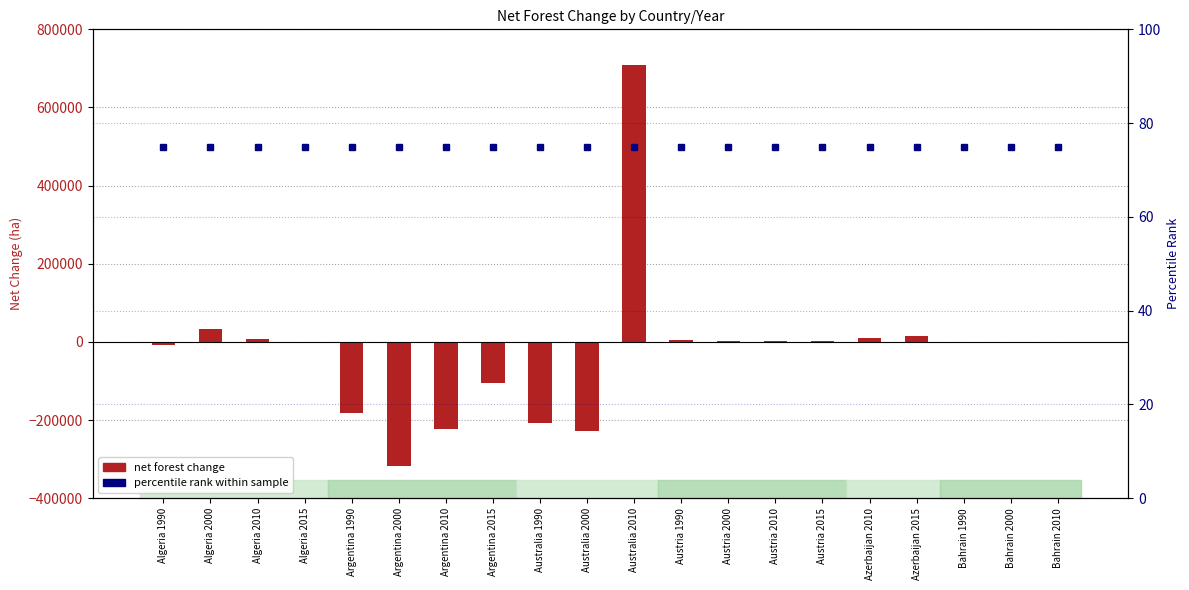

Reading left to right, extract all data points from this chart.

net forest change: -8800	33900	7600	-1400	-182600	-316400	-223400	-104800	-206810	-226800	709680	6250	2510	3600	3590	9080	14160	10	10	20
percentile rank within sample: 75	75	75	75	75	75	75	75	75	75	75	75	75	75	75	75	75	75	75	75